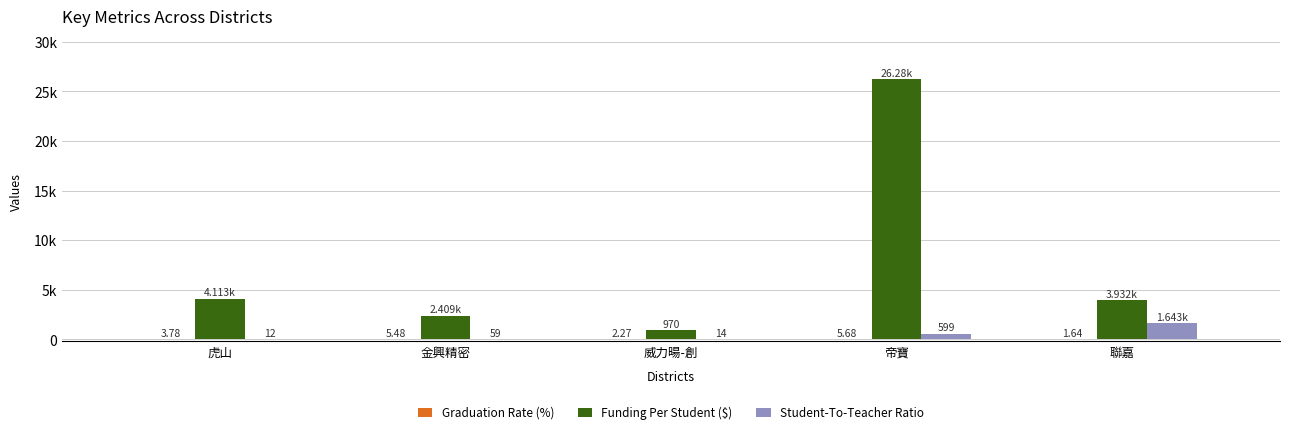

What is the average value of the Funding Per Student ($) series?

7541.2